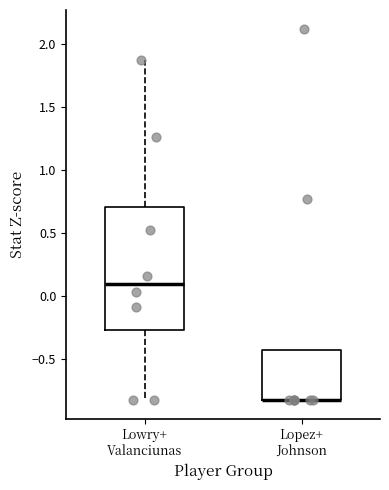

Reading left to right, read every box against the y-axis: the position of its median line, the range the box covers, and the ends of its whiskers. The values are not printed on the chart, so give them approximately, as read against the axis.

Lowry+ Valanciunas: median 0.10, box -0.30 to 0.70, whiskers -0.85 to 1.85
Lopez+ Johnson: median -0.85 (drawn on the box's lower edge), box -0.85 to -0.45, whiskers -0.85 to -0.45